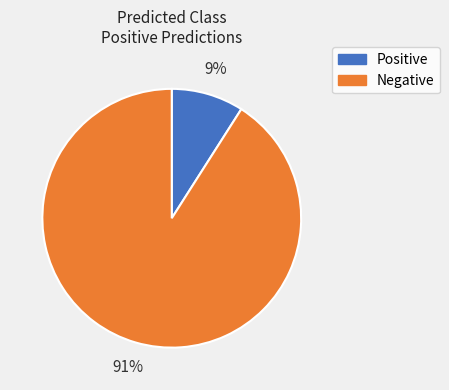

To the nearest percent, what is the difference between the largest and smallest slice percentages?

82%